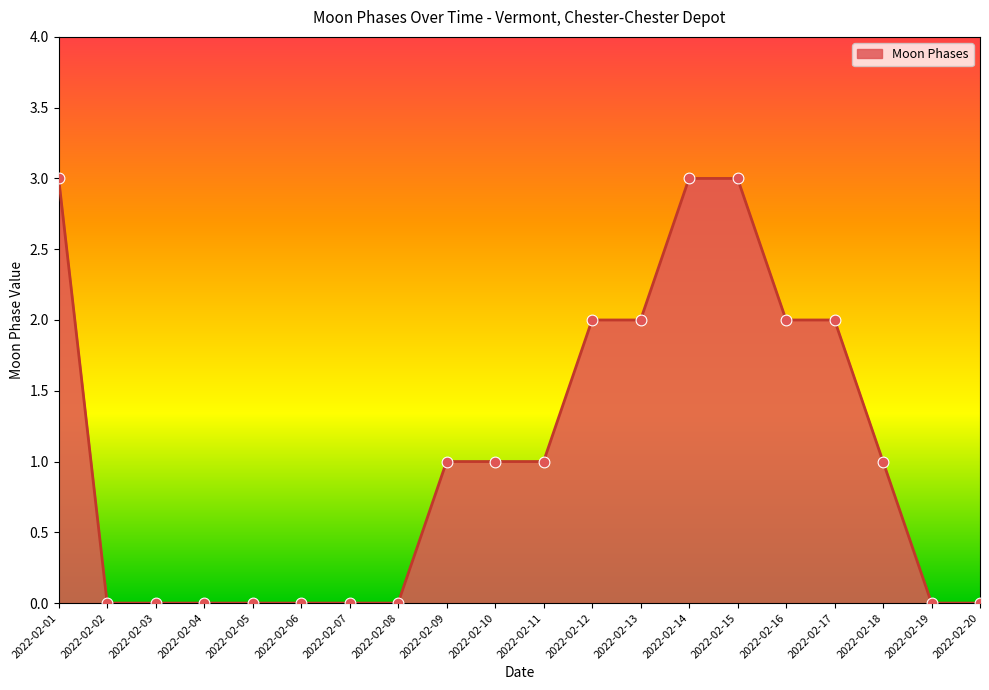

Which has a higher value, 2022-02-12 or 2022-02-06?

2022-02-12